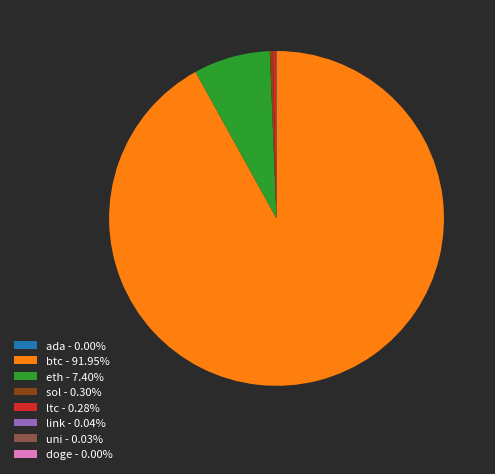

Does any single category account for the majority?

Yes